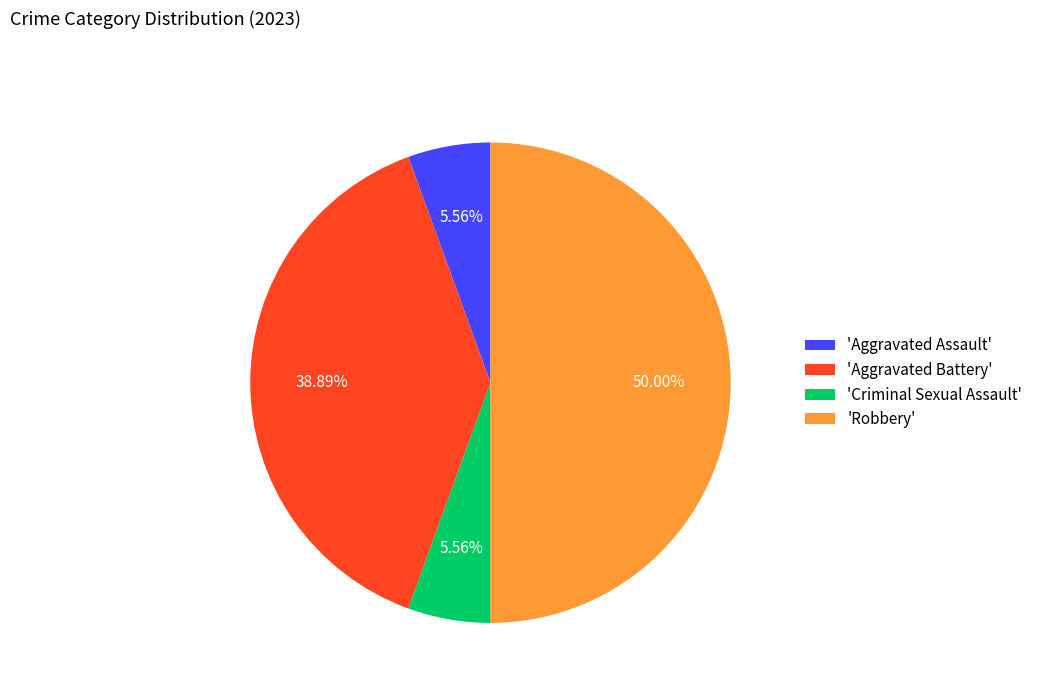

Which category has the biggest portion of the pie?

'Robbery'